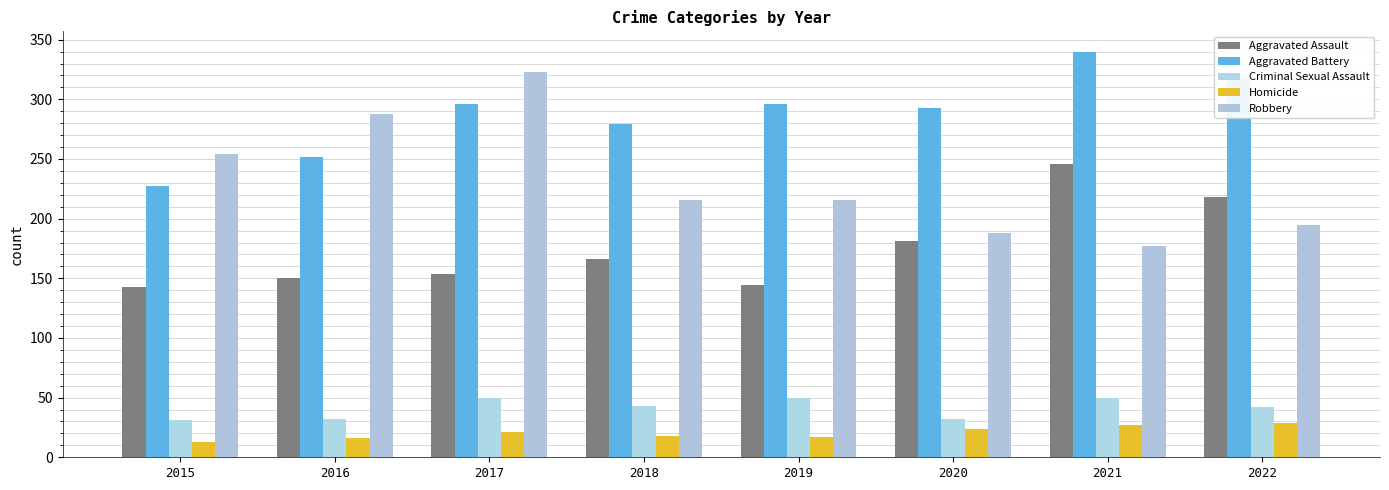

Which label corresponds to the largest value in the chart?

2021